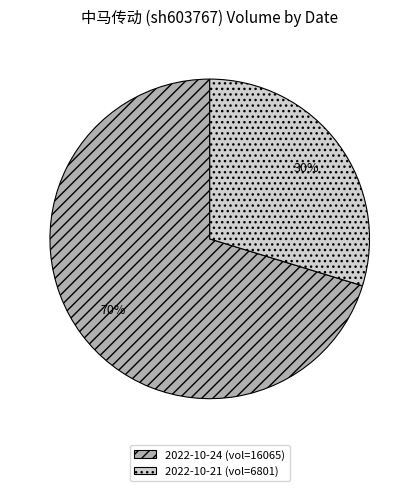

True or false: 2022-10-24 (vol=16065) accounts for 83% of the total.

False